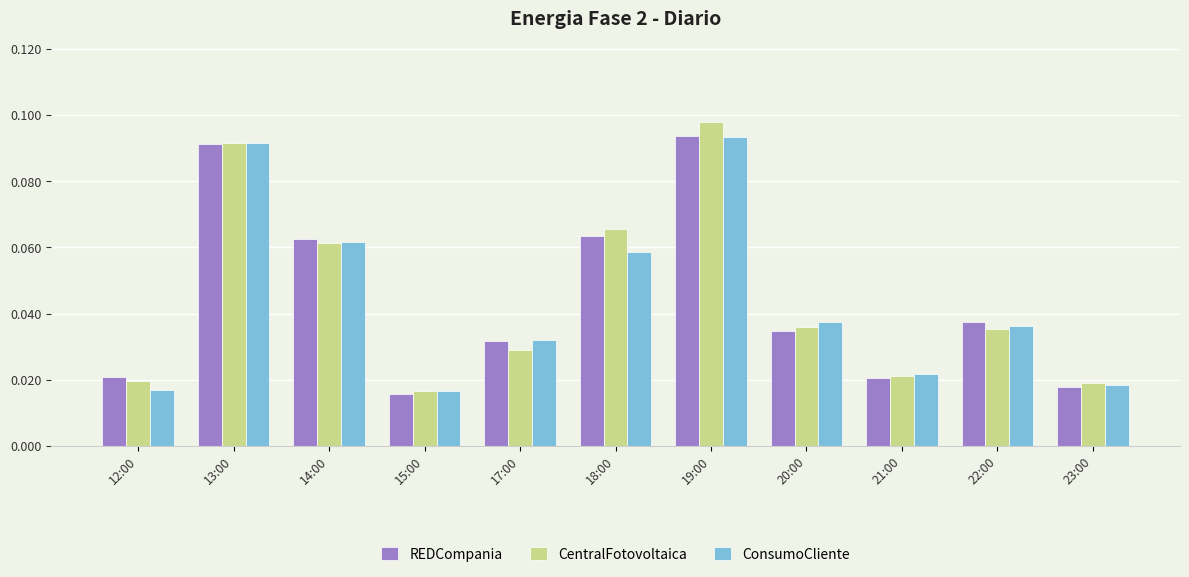

Which category has the highest value across all series?

19:00